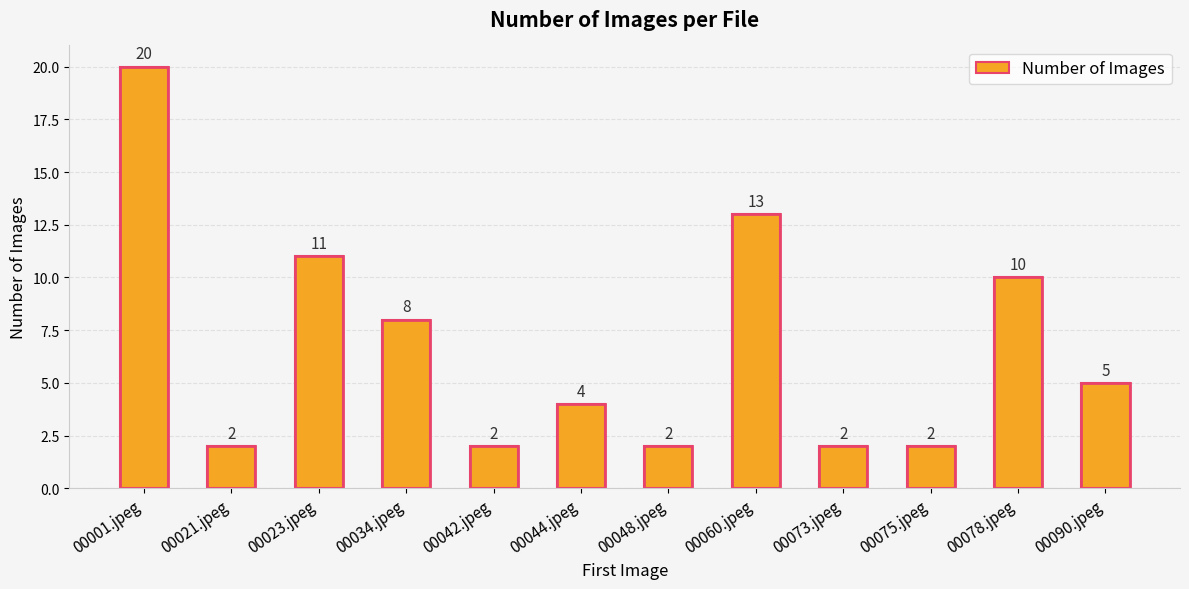

What is the value of the 4th bar from the left?

8